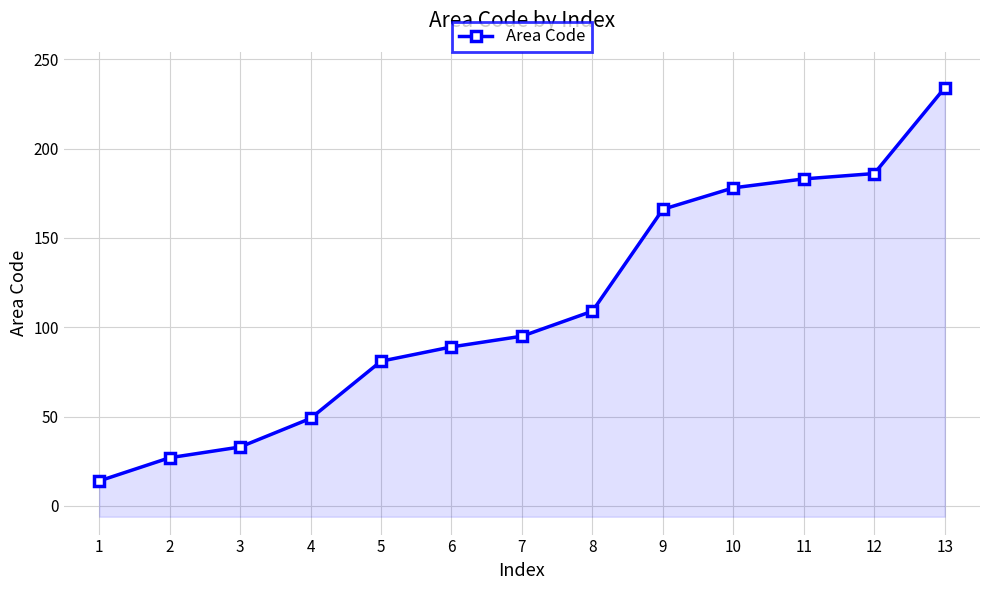

How many data points are above 95?

6